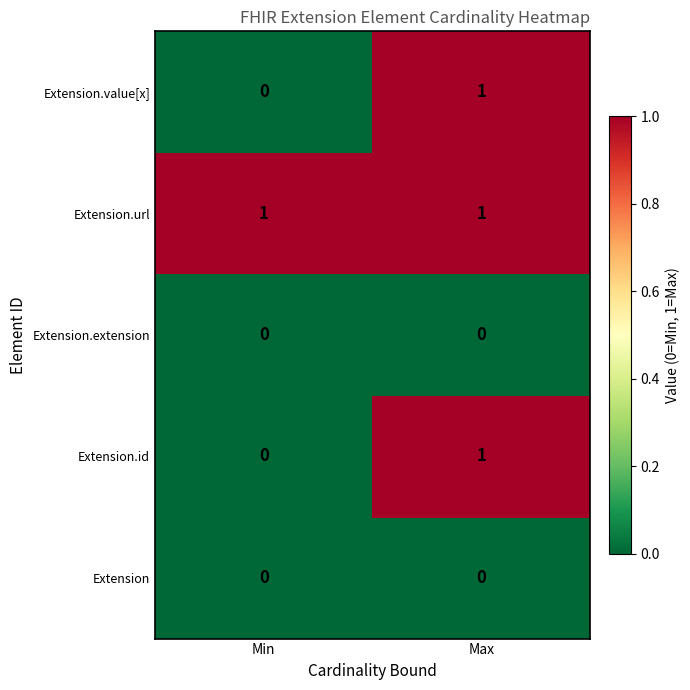

Which series has the largest total across all categories?

Extension.url